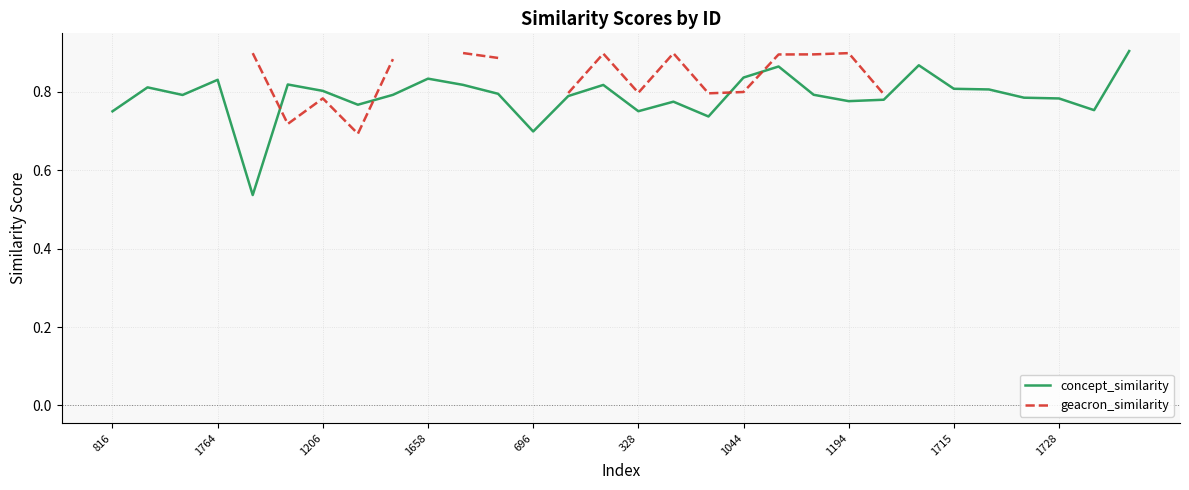

What position from the left is 1194?

8